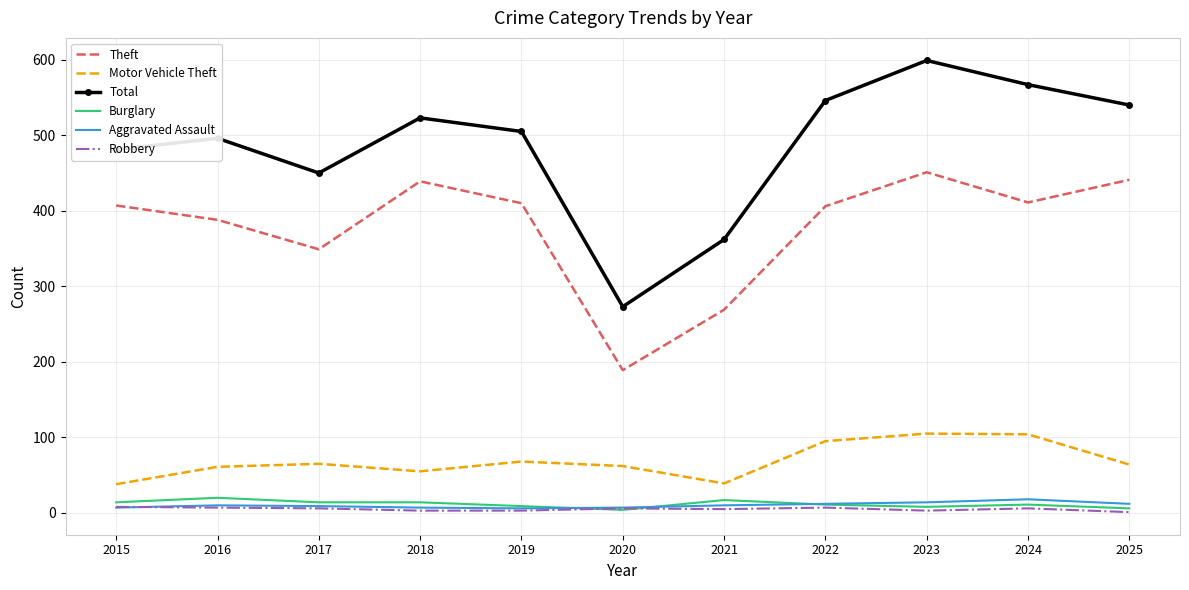

What is the lowest value of the Robbery series?

1